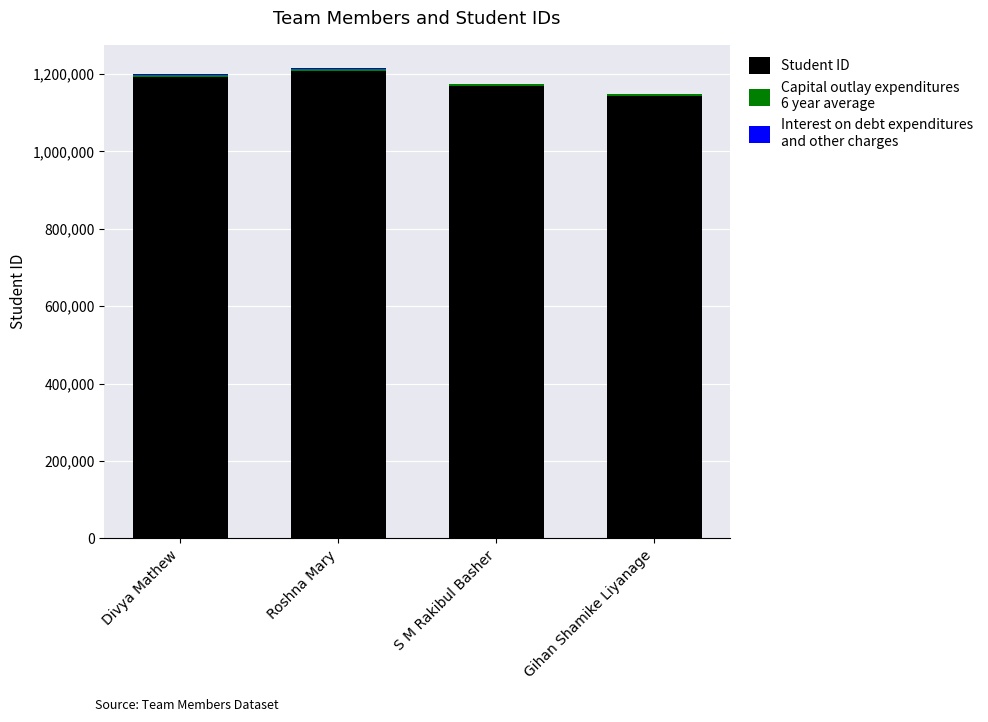

Are the bars grouped side by side (vs. stacked)?

No